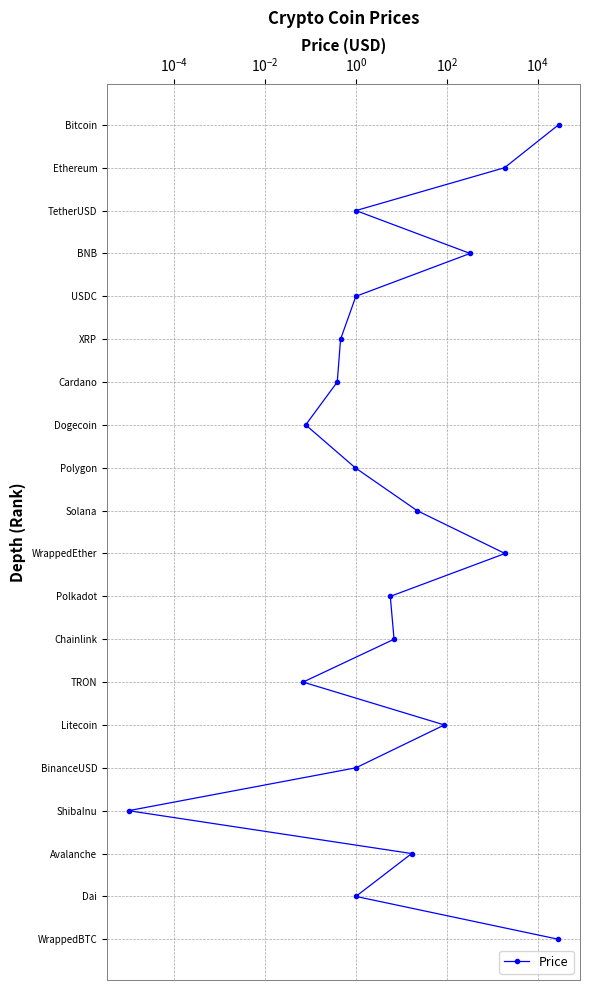

Read the value at $\mathdefault{10^{4}}$, to the nearest 5.

5